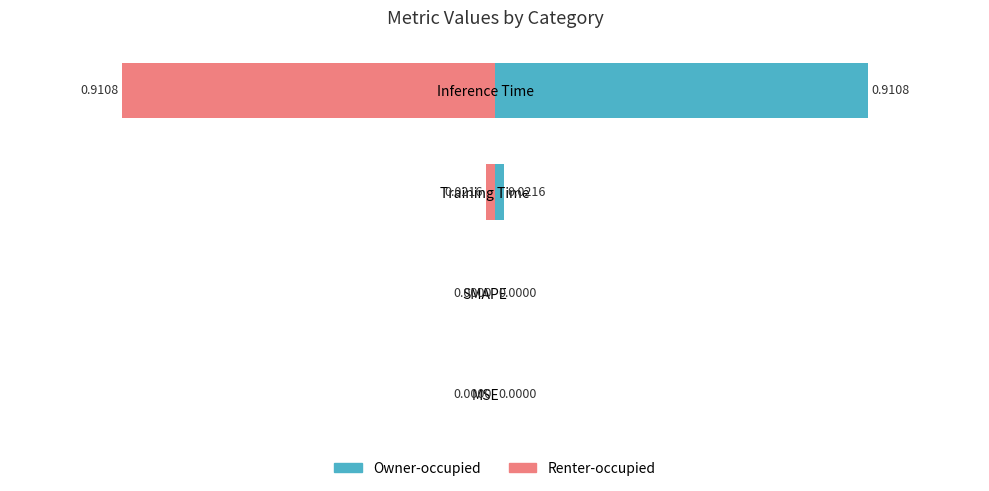

How many bars are there in each group?

2